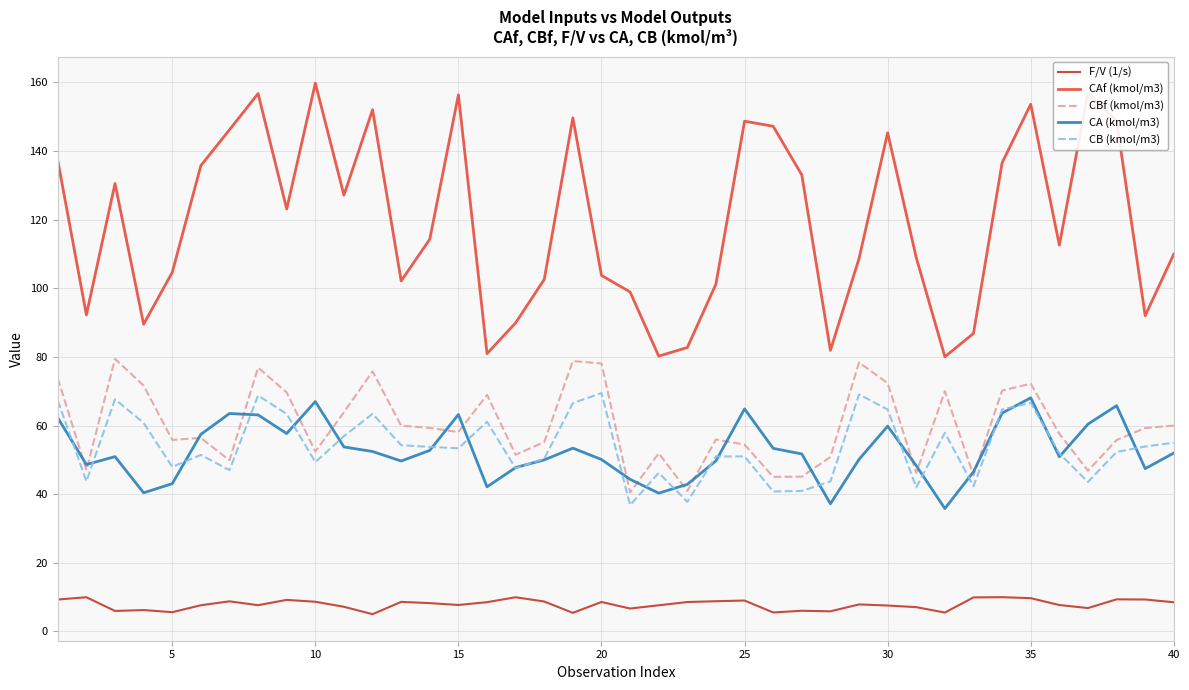

Which series has the widest spread of values?

CAf (kmol/m3)